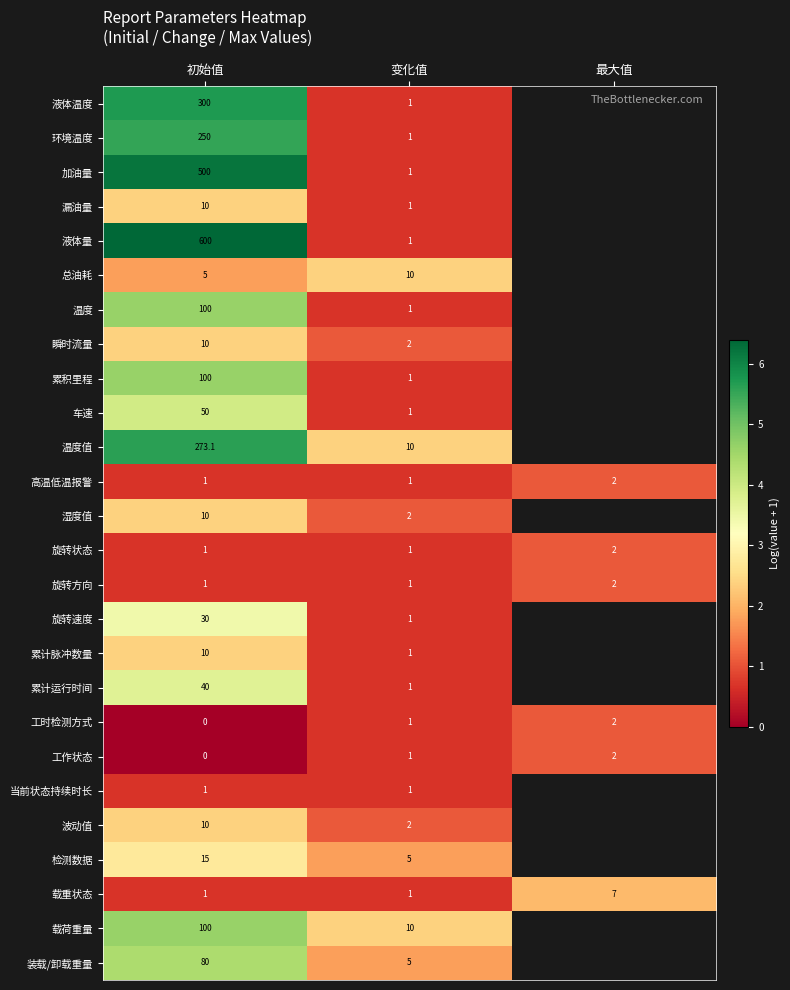

At which label does 工时检测方式 reach its minimum?

初始值